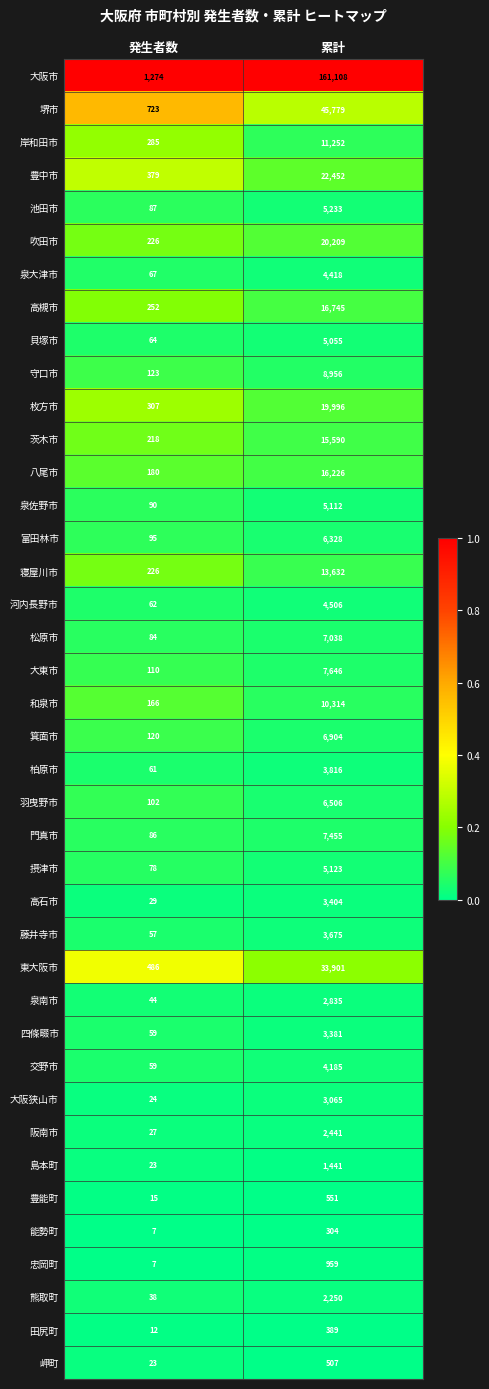

What is the total value across all series at 累計?

500687